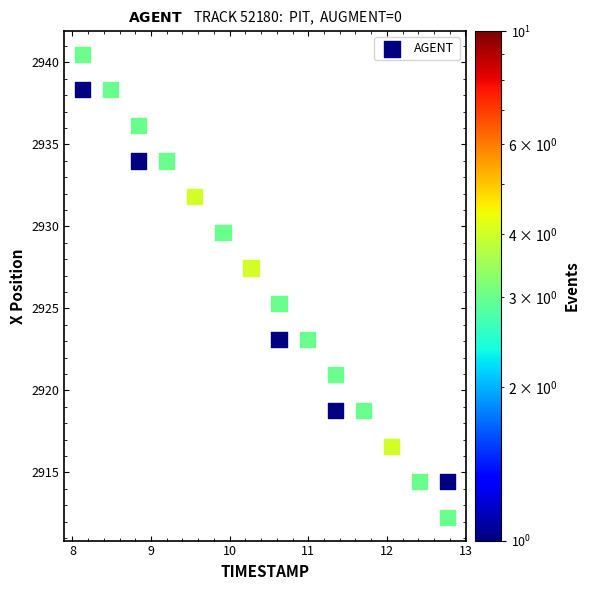

What is the range of Y values (max minus min)?

28.2